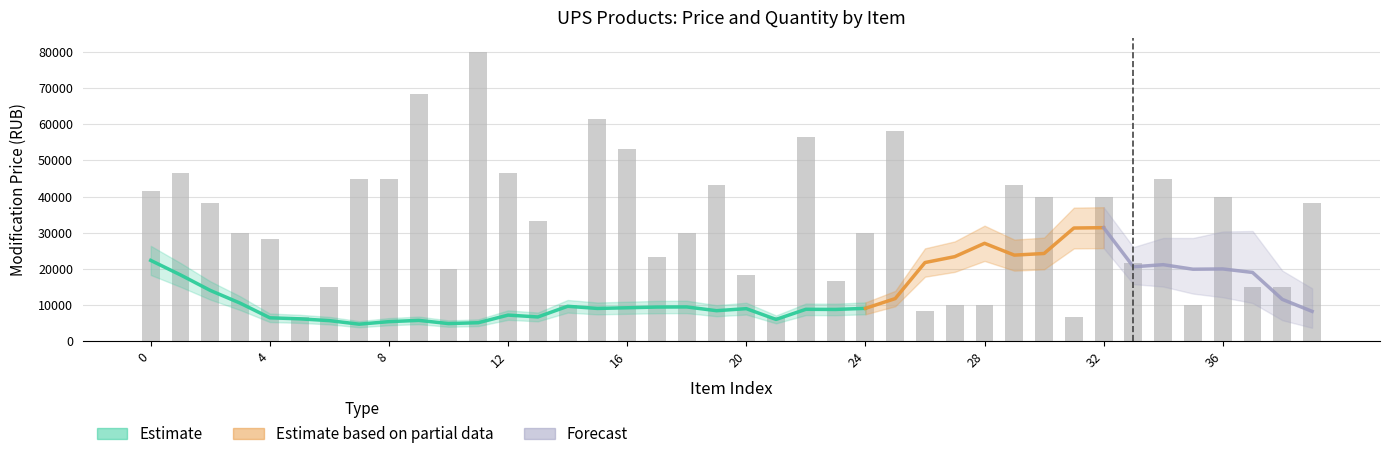

Reading left to right, transcribe all the data shown in this chart.

41612.0	46605.4	38283.0	29960.6	28296.1	6657.9	14980.3	44940.9	44940.9	68243.6	19973.8	79895.0	46605.4	33289.6	9986.9	61585.7	53263.3	23302.7	29960.6	43276.5	18309.3	6657.9	56592.3	16644.8	29960.6	58256.8	8322.4	9986.9	9986.9	43276.5	39947.5	6657.9	39947.5	21638.2	44940.9	9986.9	39947.5	14980.3	14980.3	38283.0